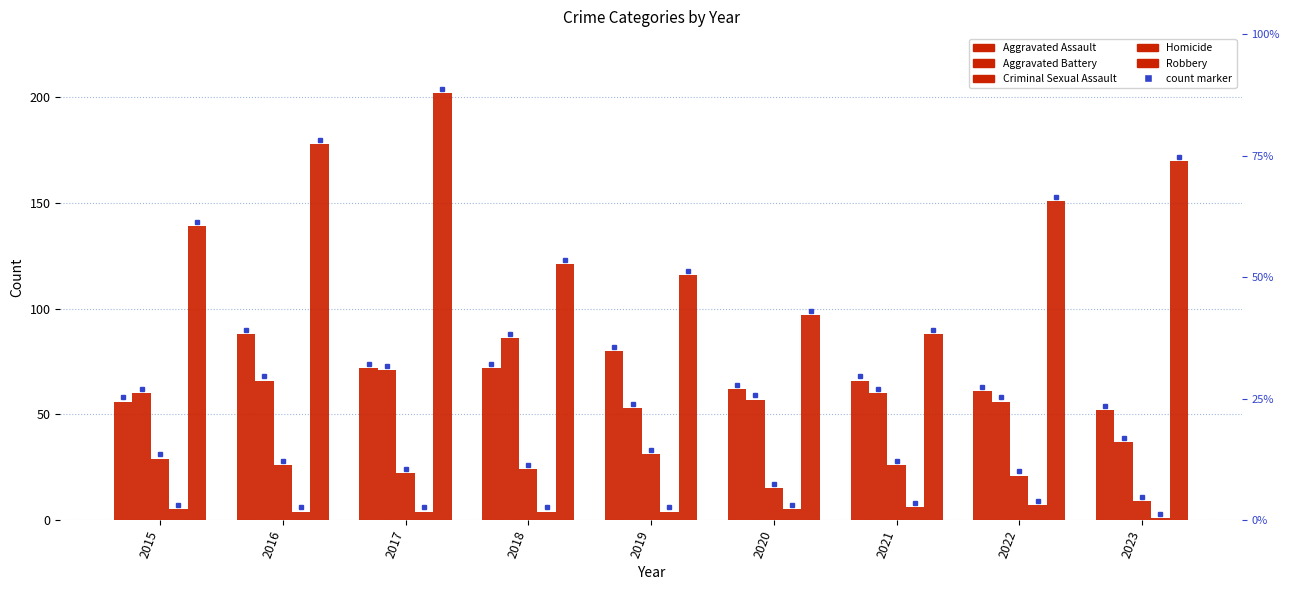

Is it true that Criminal Sexual Assault equals 24 at 2020?

False